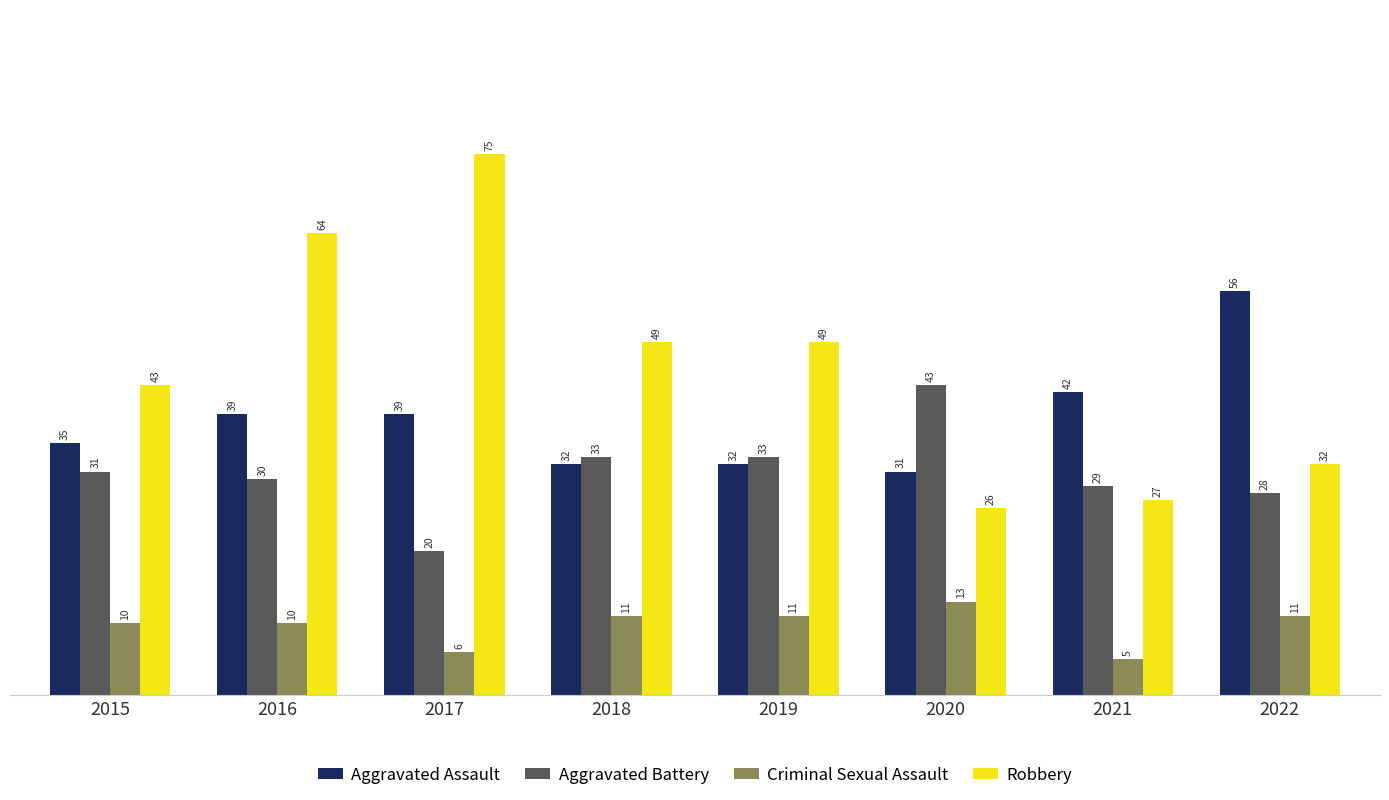

At which category does the chart reach its peak across all series?

2017